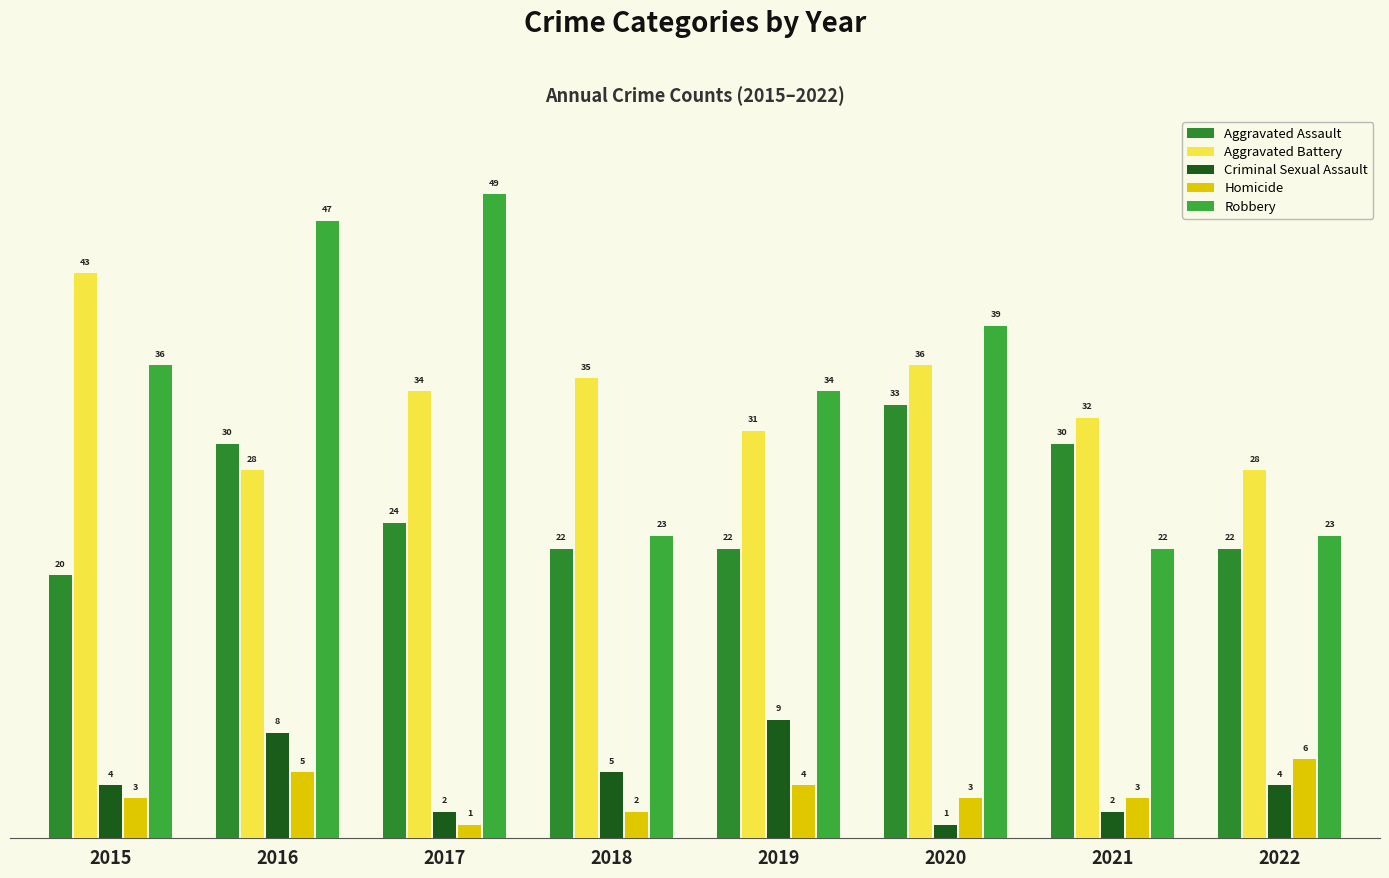

How many groups of bars are there?

8